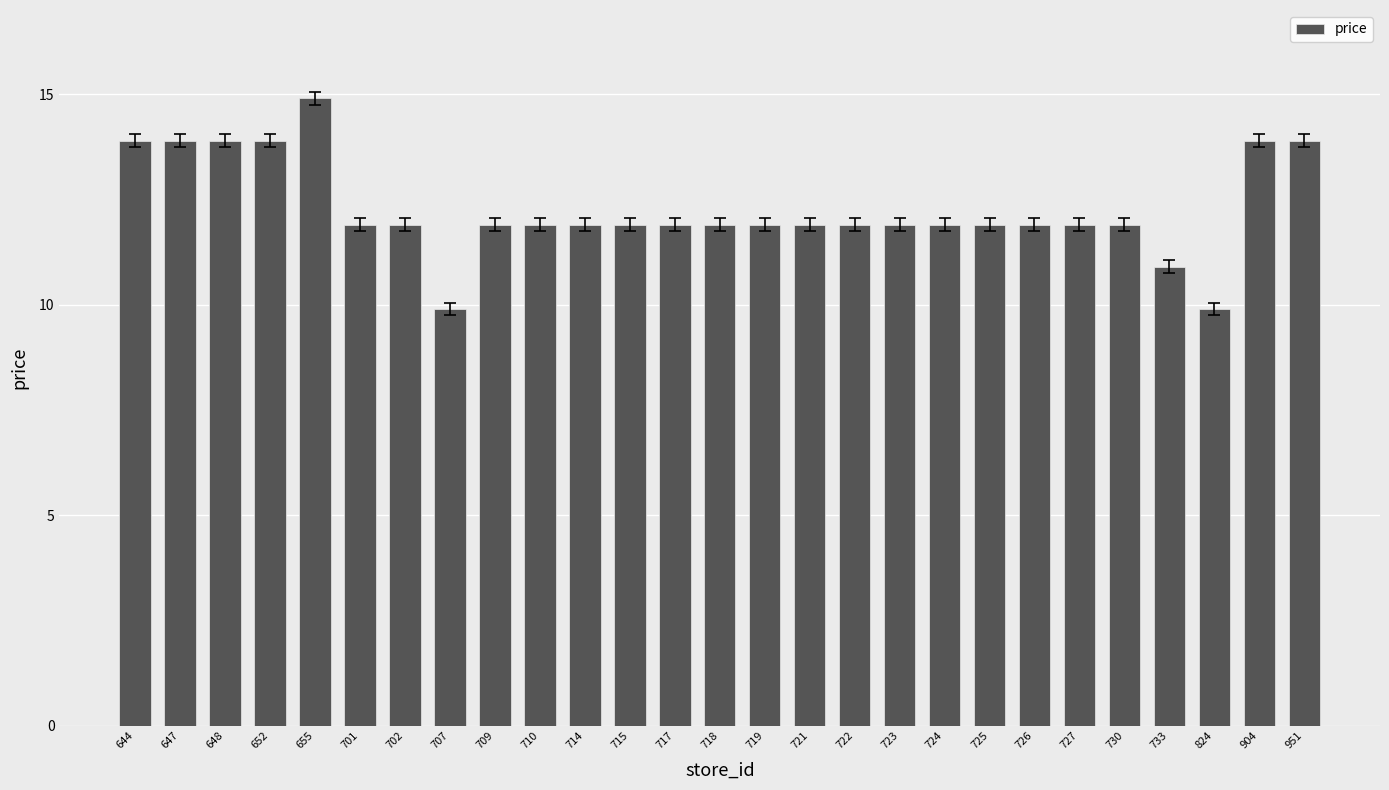

What is the ratio of the value at 707 to the value at 715?

0.8